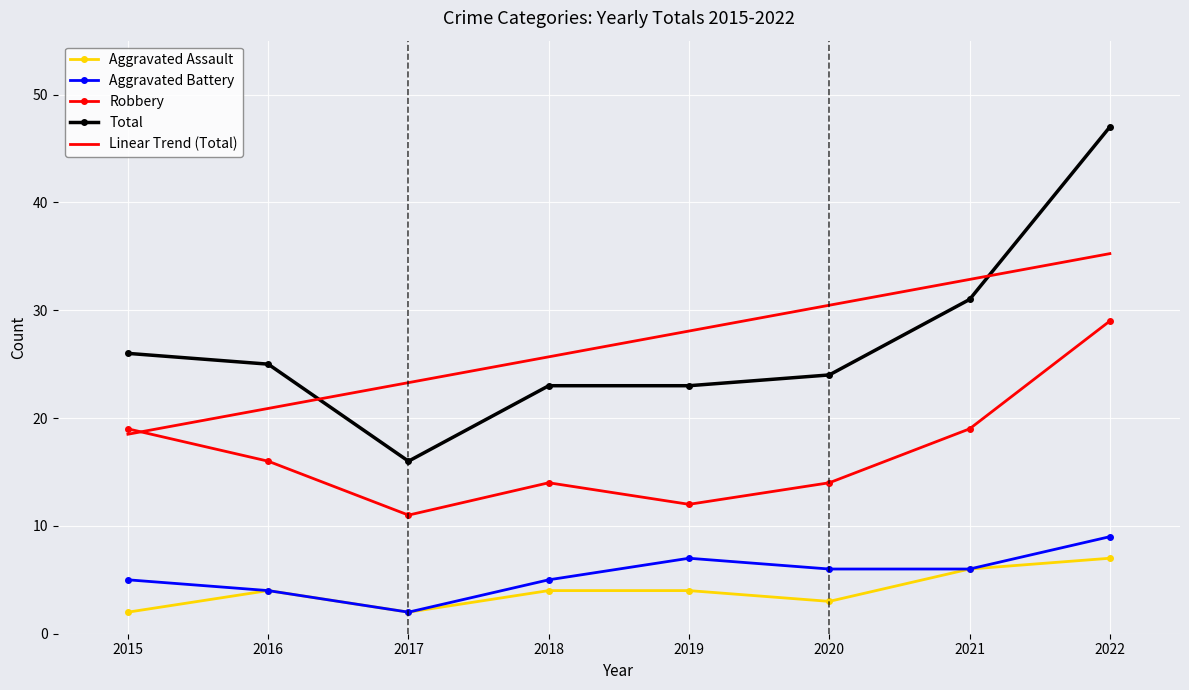

True or false: Total and Robbery intersect in this chart.

False